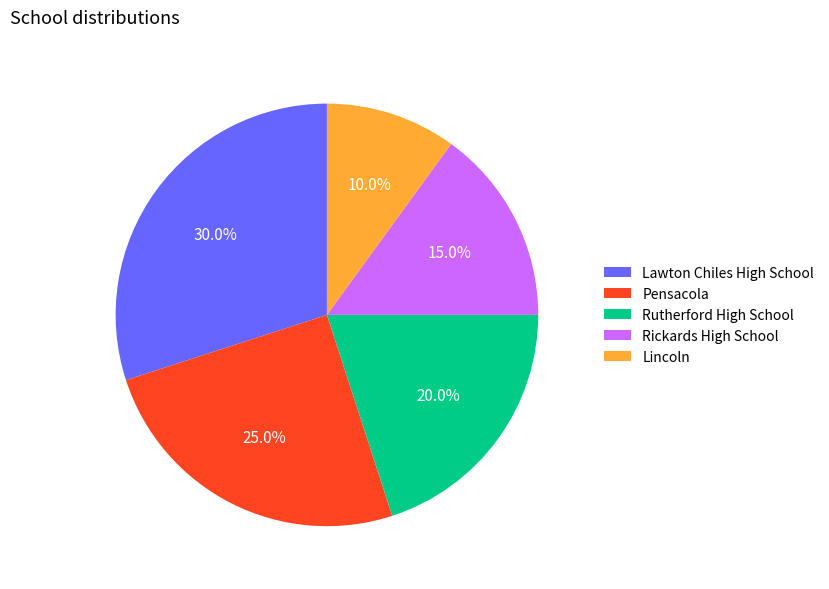

What percentage is the Lincoln slice, to the nearest percent?

10%